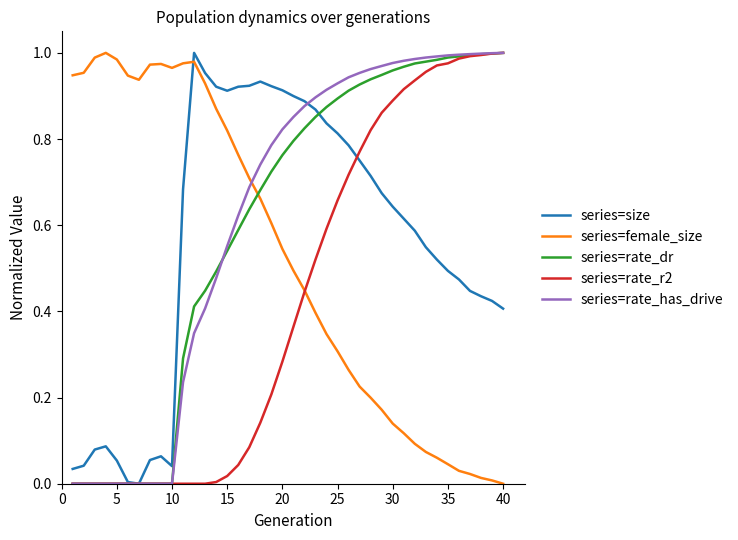

How many lines are shown in the chart?

5